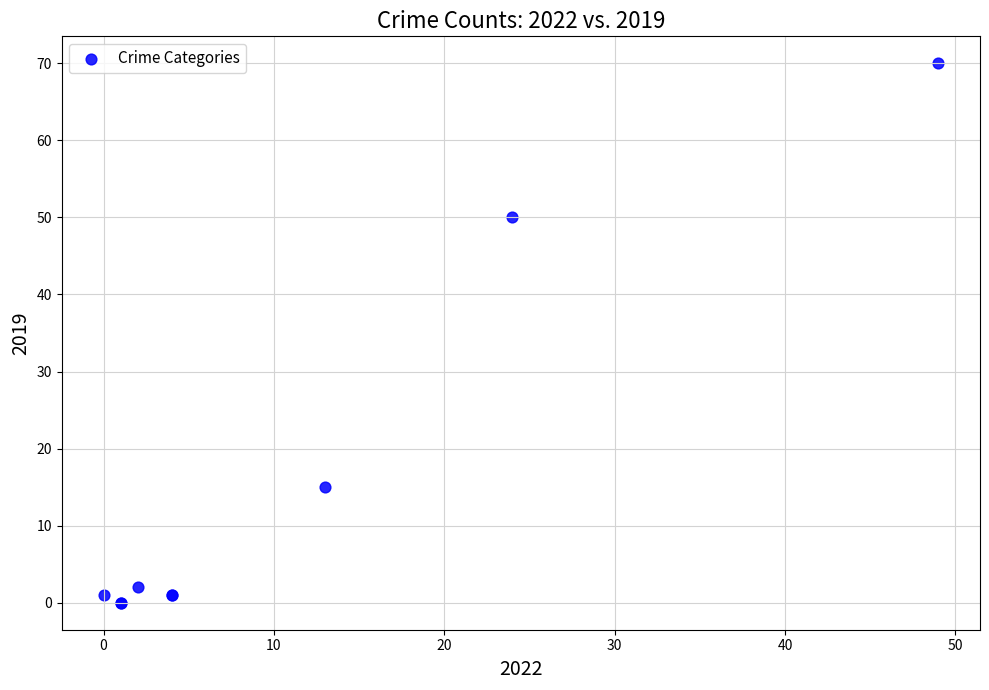

What Y value in the scatter plot is closest to 35?

50